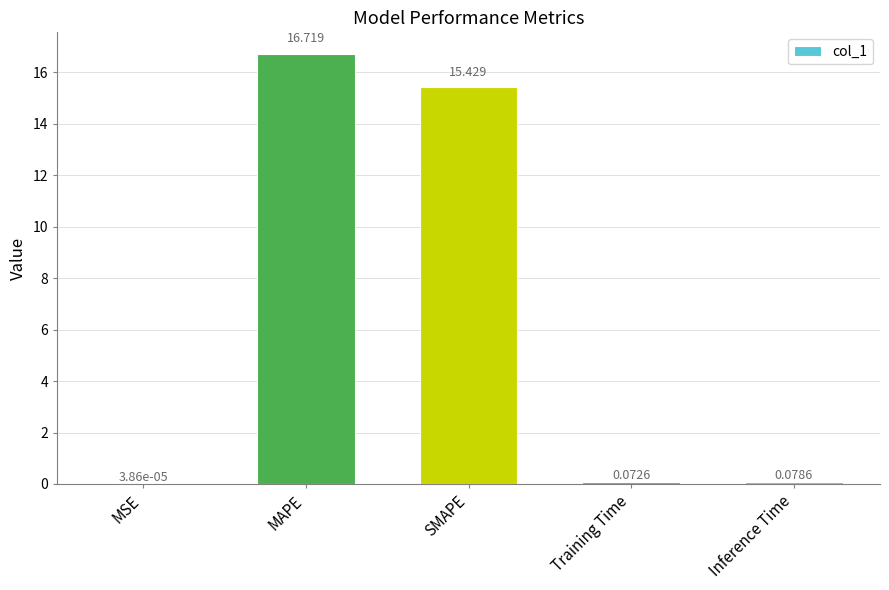

At which label is the value closest to 8?

SMAPE